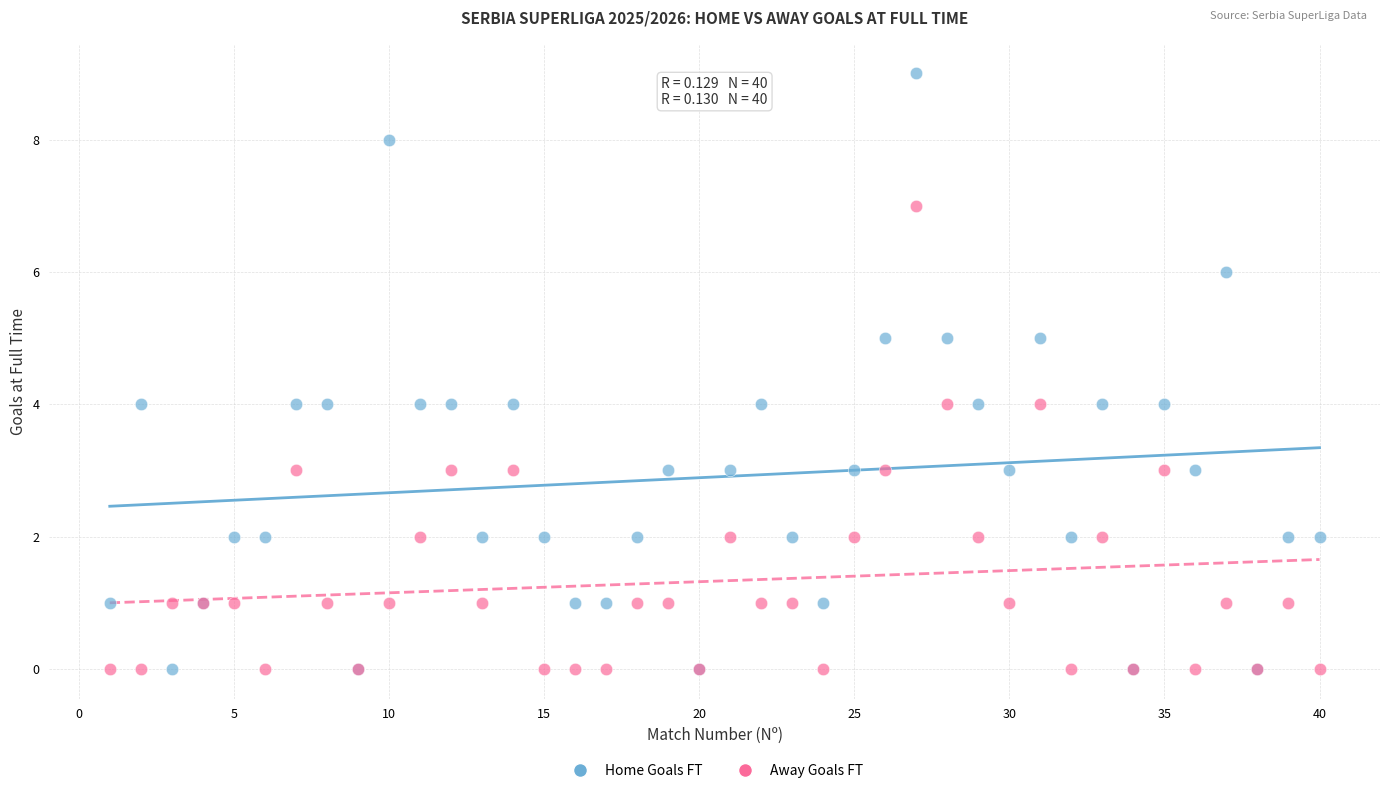

Which series has the largest Y range (max minus min)?

Home Goals FT